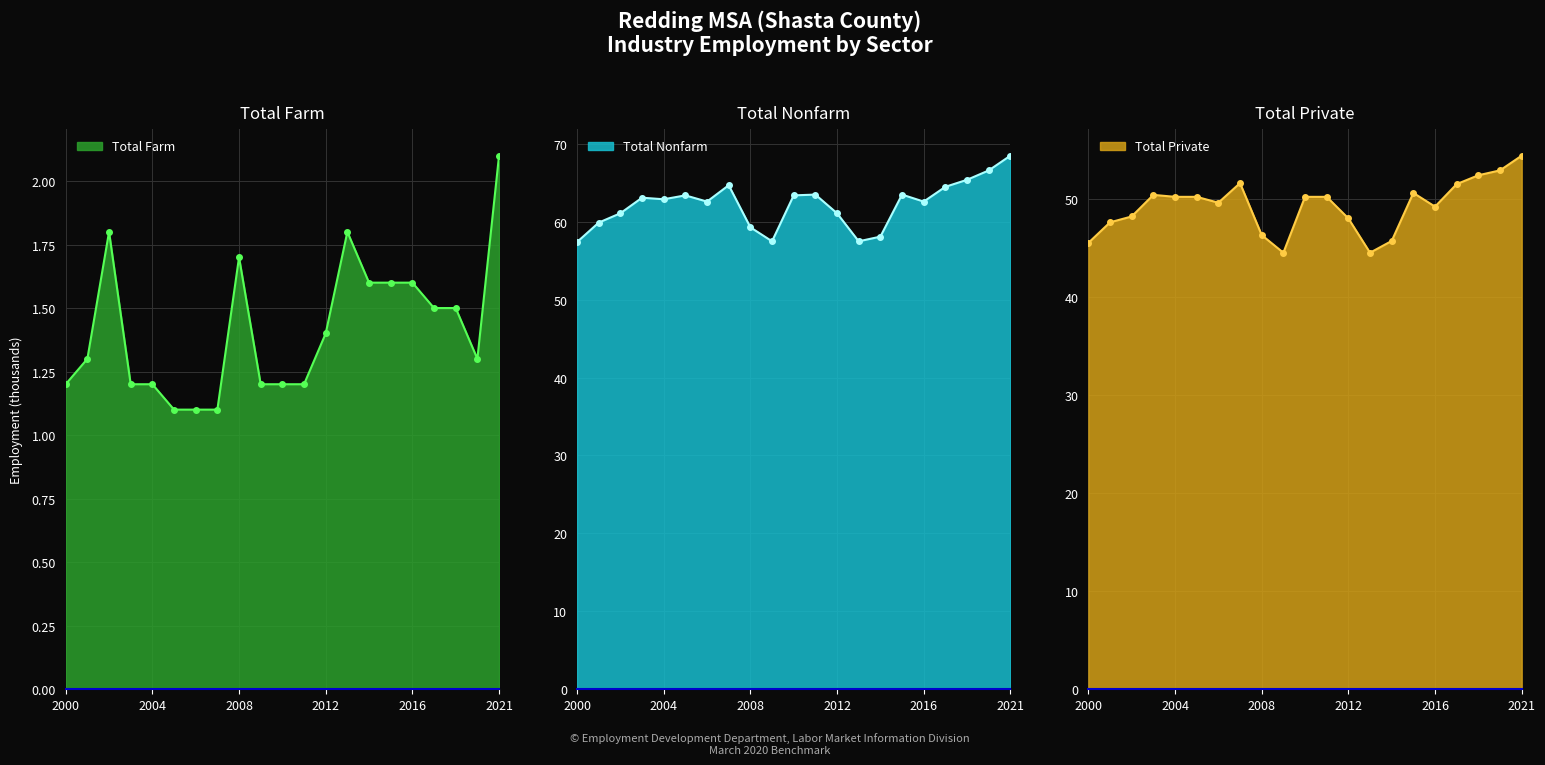

At how many categories does at least one series exceed 67?

1